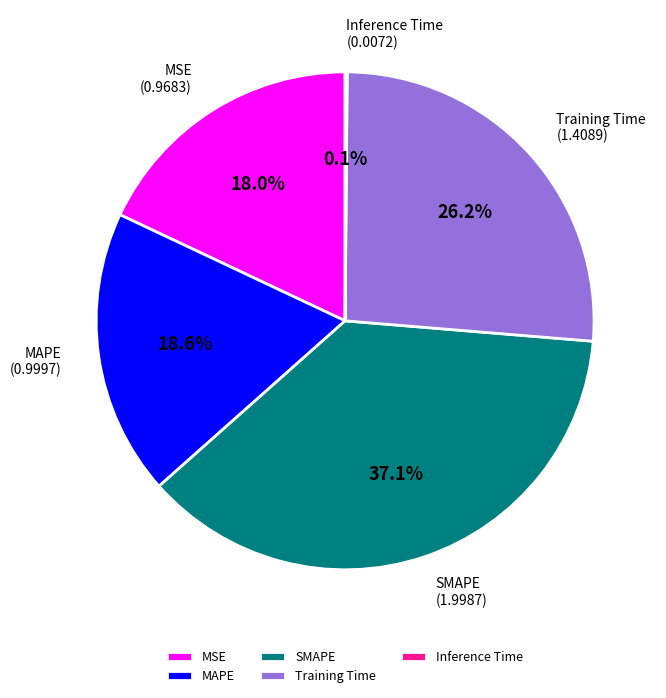

Combined, what portion of the pie is Training Time and MSE?

44.2%